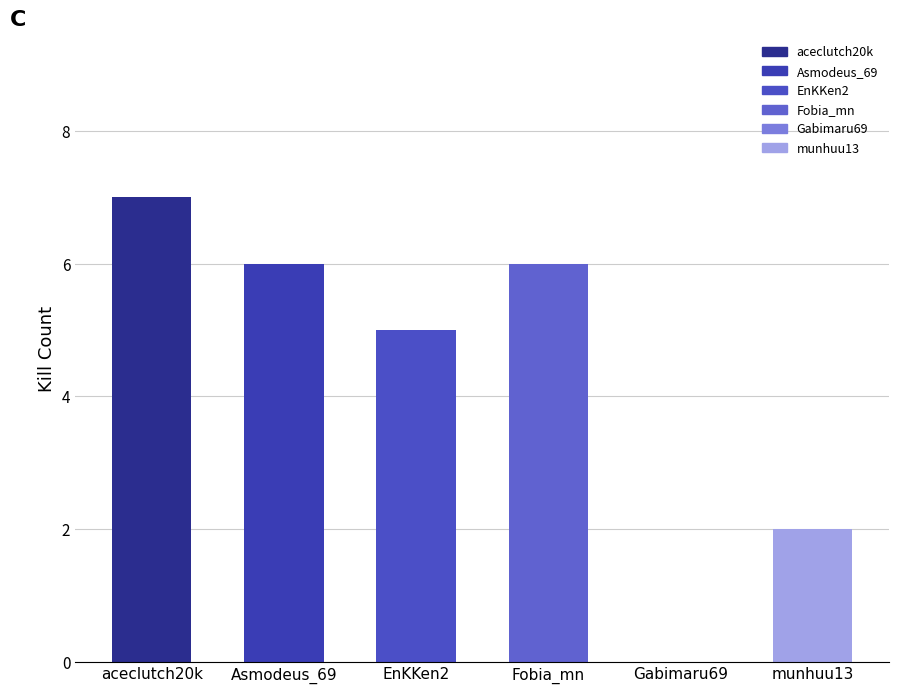

Reading left to right, list all the values displayed in this chart.

aceclutch20k=7	Asmodeus_69=6	EnKKen2=5	Fobia_mn=6	Gabimaru69=0	munhuu13=2